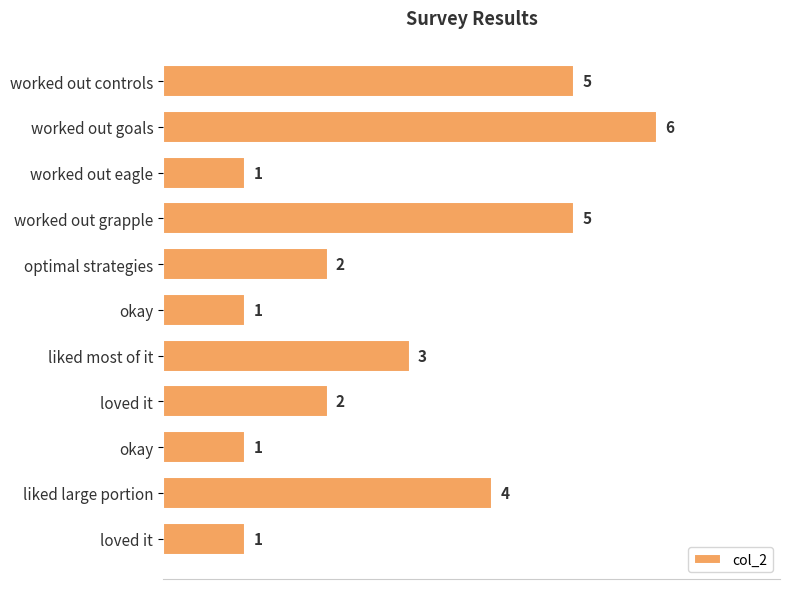

Count the number of categories in the chart.

11